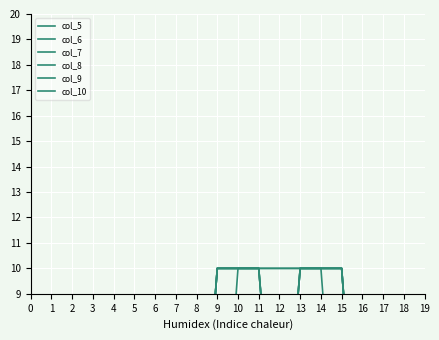

The value of col_7 at 10 is 10. True or false?

True